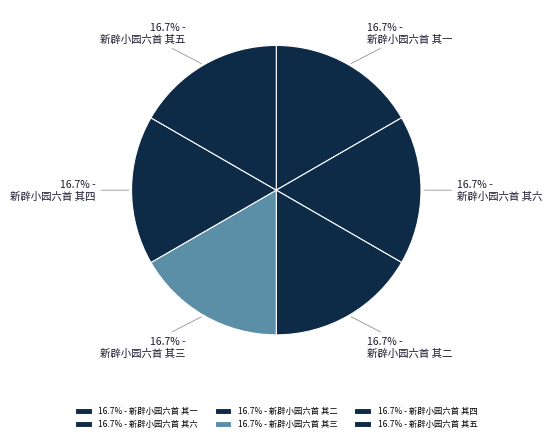

Count the number of slices in the pie.

6